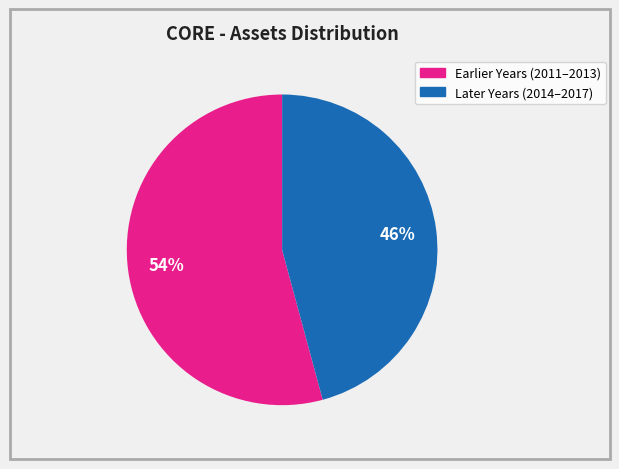

Is there a majority slice in this chart?

Yes